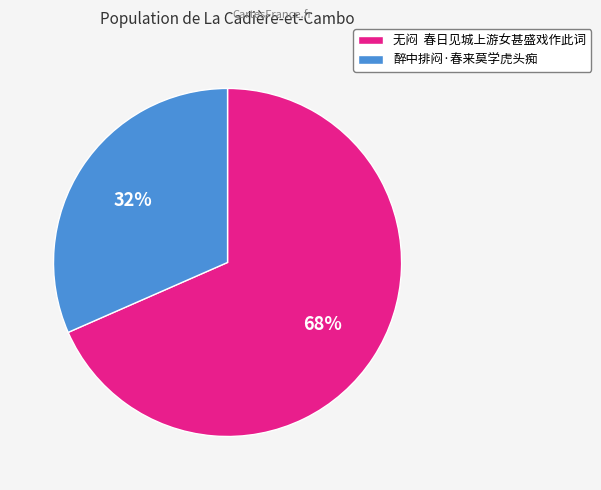

How many slices are in this pie chart?

2